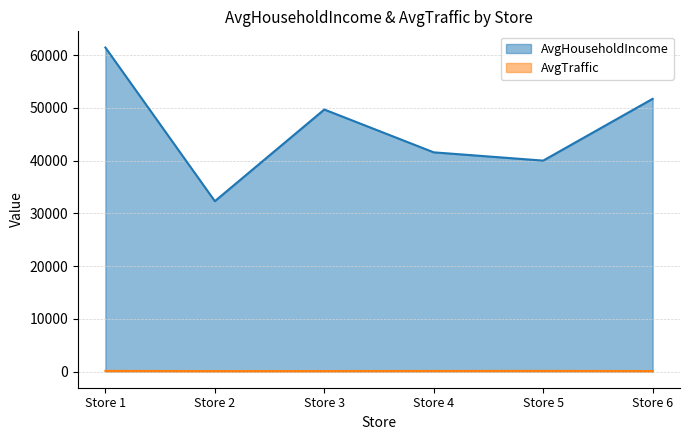

Is it true that AvgTraffic equals 105.0 at Store 4?

True